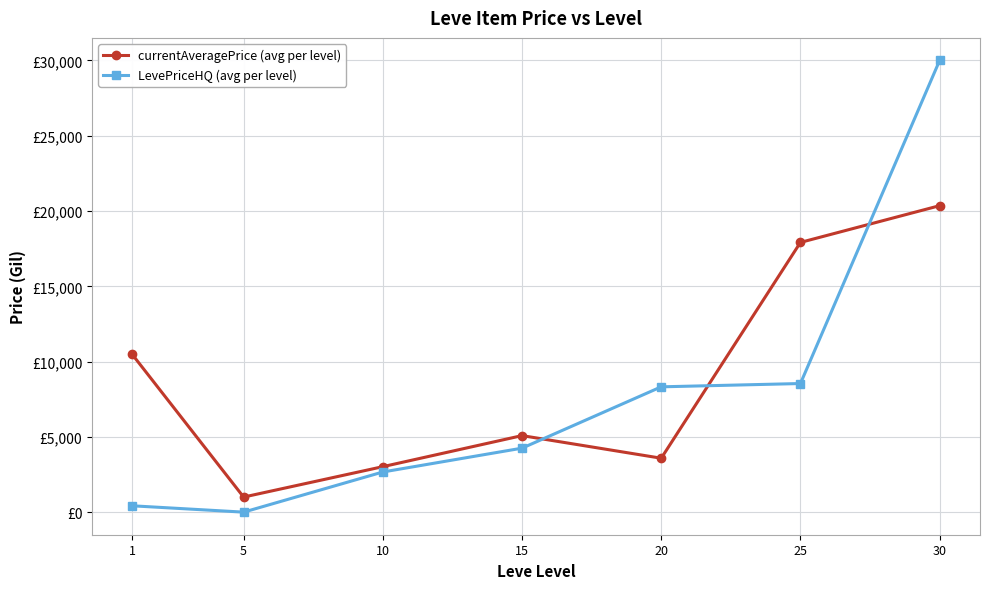

How many interior local valleys does the LevePriceHQ (avg per level) series have?

1